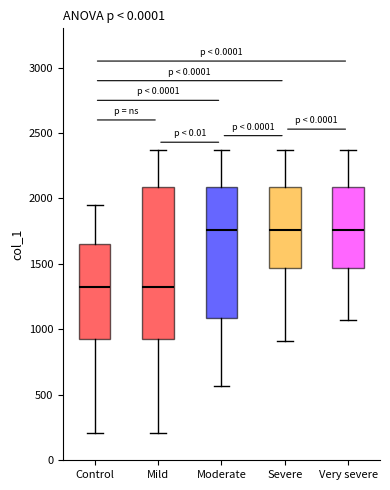

Reading left to right, read every box against the y-axis: the position of its median line, the range the box covers, and the ends of its whiskers. The values are not printed on the chart, so give them approximately, as read against the axis.

Control: median 1350, box 950 to 1650, whiskers 200 to 1950
Mild: median 1350, box 950 to 2100, whiskers 200 to 2350
Moderate: median 1750, box 1100 to 2100, whiskers 550 to 2350
Severe: median 1750, box 1450 to 2100, whiskers 900 to 2350
Very severe: median 1750, box 1450 to 2100, whiskers 1050 to 2350